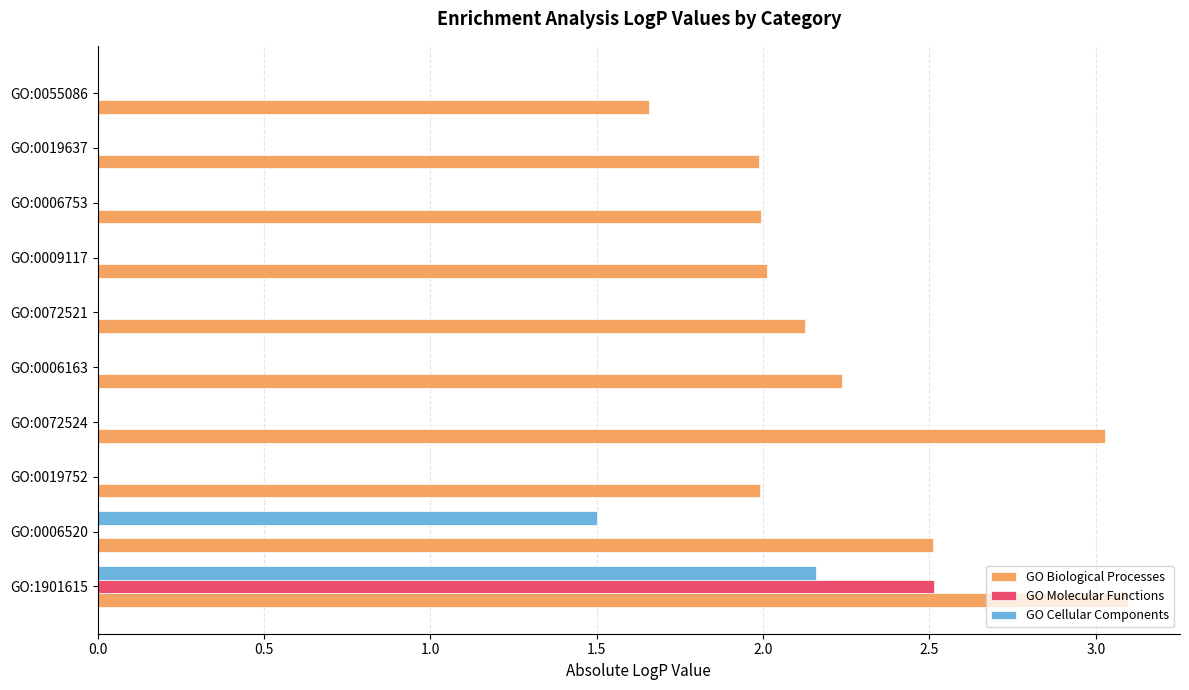

The GO Biological Processes series shows 2.0 at GO:1901615. True or false?

False